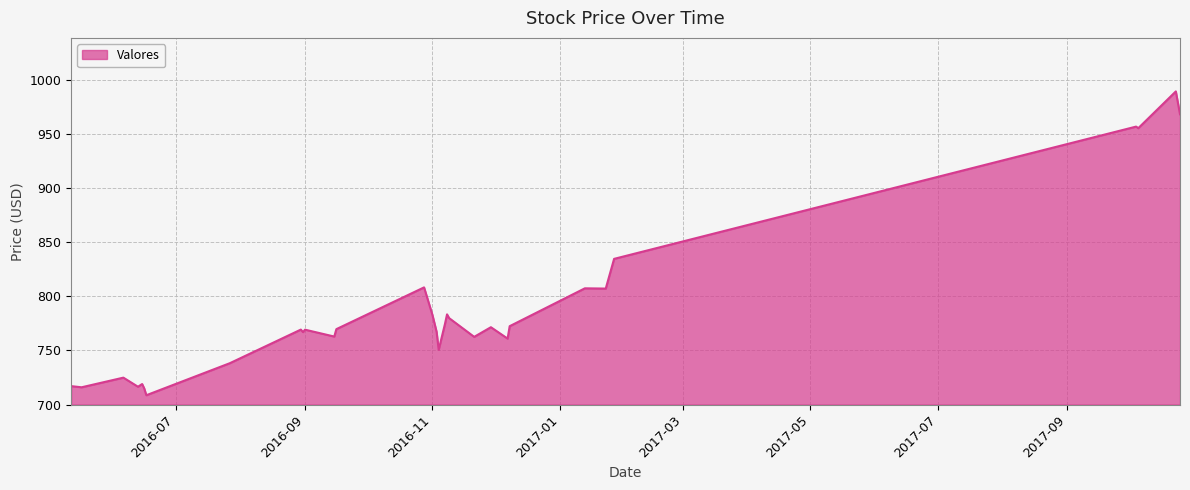

What is the minimum value shown in the chart?

708.7